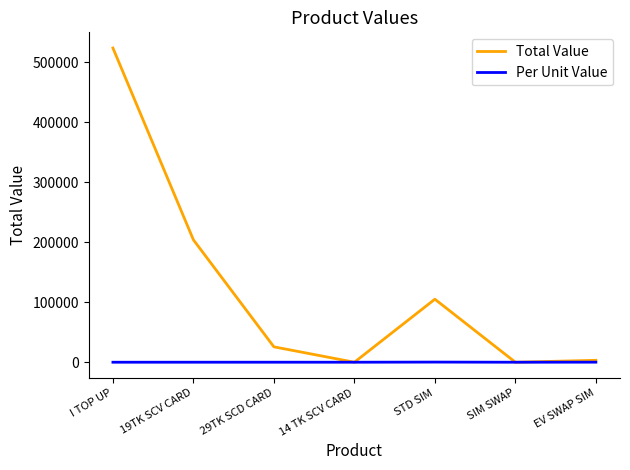

Which series has the largest total across all categories?

Total Value